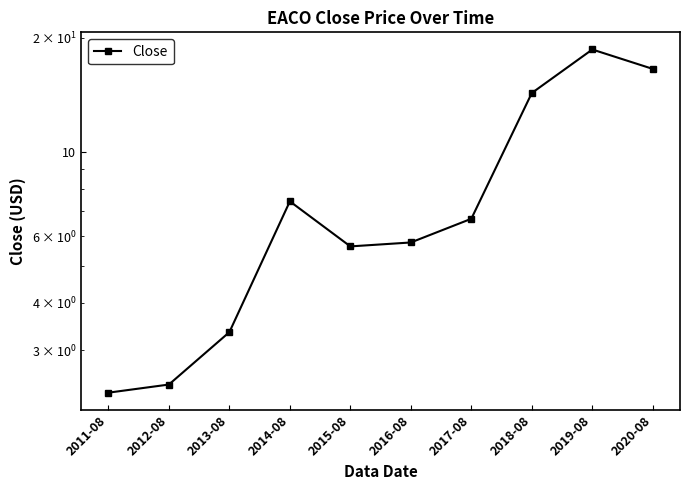

What is the label of the 1st point from the left?

2011-08